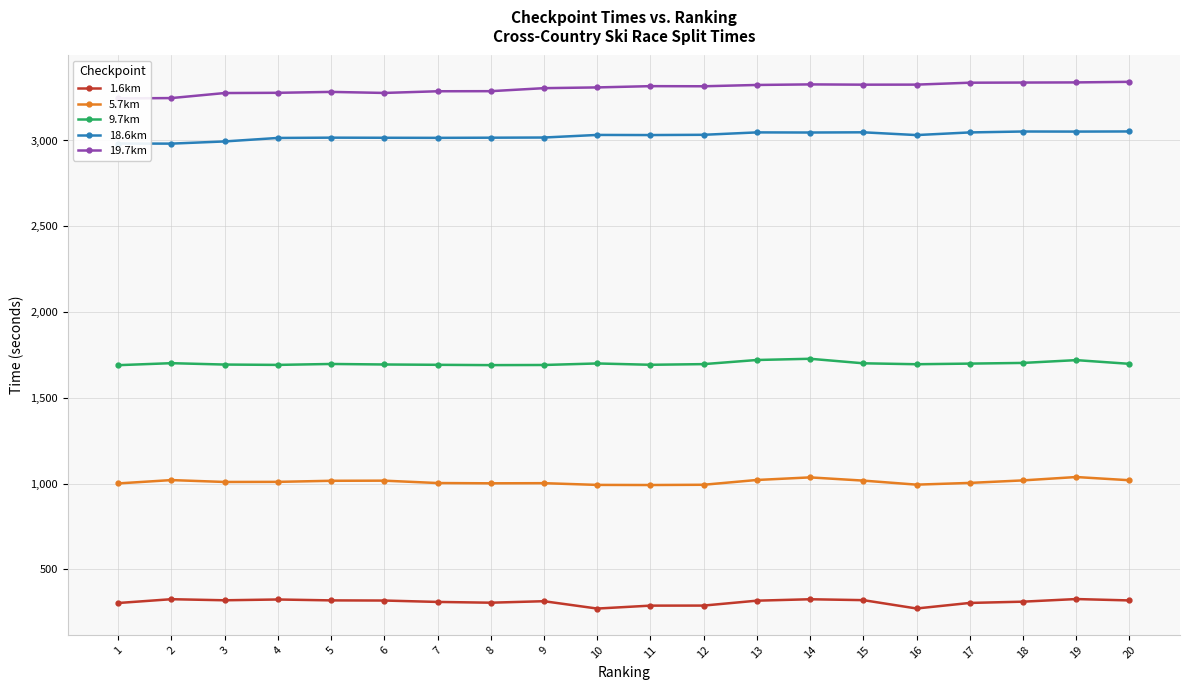

Reading left to right, what are all the values shown in this chart?

1.6km: 1=303.7	2=325.9	3=319.6	4=324.2	5=319.0	6=318.1	7=310.0	8=305.5	9=314.2	10=271.3	11=288.4	12=288.7	13=317.3	14=325.6	15=320.4	16=271.7	17=304.1	18=311.5	19=326.8	20=318.7
5.7km: 1=1000.8	2=1020.3	3=1009.3	4=1009.9	5=1016.2	6=1016.9	7=1003.1	8=1001.5	9=1002.3	10=992.2	11=991.5	12=993.0	13=1020.9	14=1036.0	15=1017.2	16=993.7	17=1003.8	18=1018.5	19=1038.1	20=1019.4
9.7km: 1=1690.2	2=1701.8	3=1693.8	4=1691.8	5=1697.2	6=1694.2	7=1692.3	8=1690.5	9=1691.3	10=1700.2	11=1692.5	12=1696.3	13=1720.4	14=1727.5	15=1701.1	16=1695.7	17=1699.3	18=1703.3	19=1719.6	20=1698.0
18.6km: 1=2982.2	2=2981.7	3=2994.5	4=3014.8	5=3016.5	6=3015.9	7=3015.4	8=3016.3	9=3017.3	10=3032.4	11=3031.7	12=3033.2	13=3047.2	14=3046.5	15=3047.7	16=3031.6	17=3047.0	18=3052.4	19=3051.9	20=3052.7
19.7km: 1=3245.3	2=3247.3	3=3276.6	4=3278.0	5=3283.3	6=3277.2	7=3287.0	8=3287.5	9=3305.1	10=3309.4	11=3316.8	12=3316.1	13=3323.7	14=3327.0	15=3325.4	16=3325.7	17=3336.9	18=3337.8	19=3338.6	20=3342.0